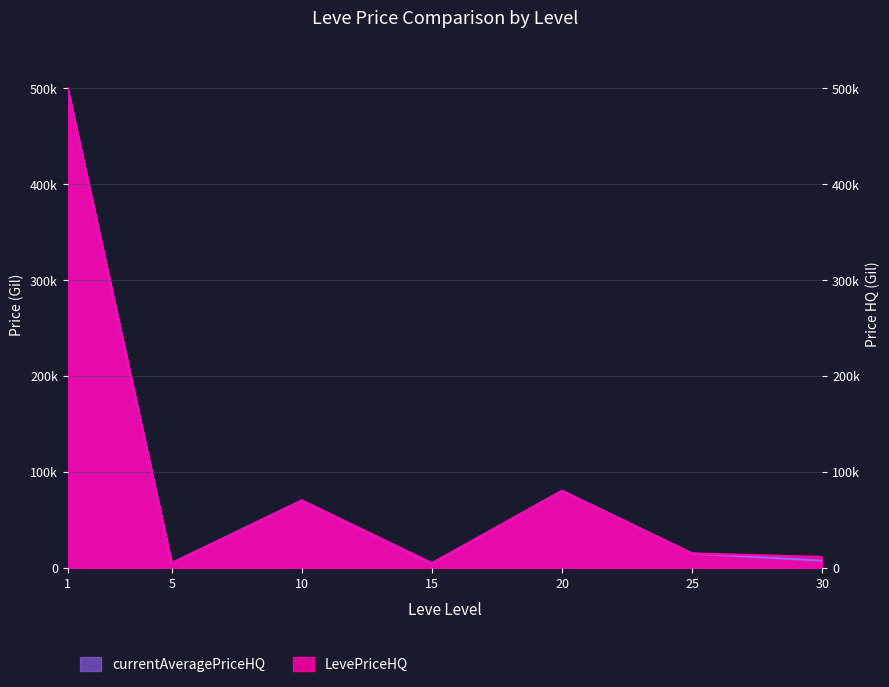

What is the minimum value shown in the chart?

4666.7